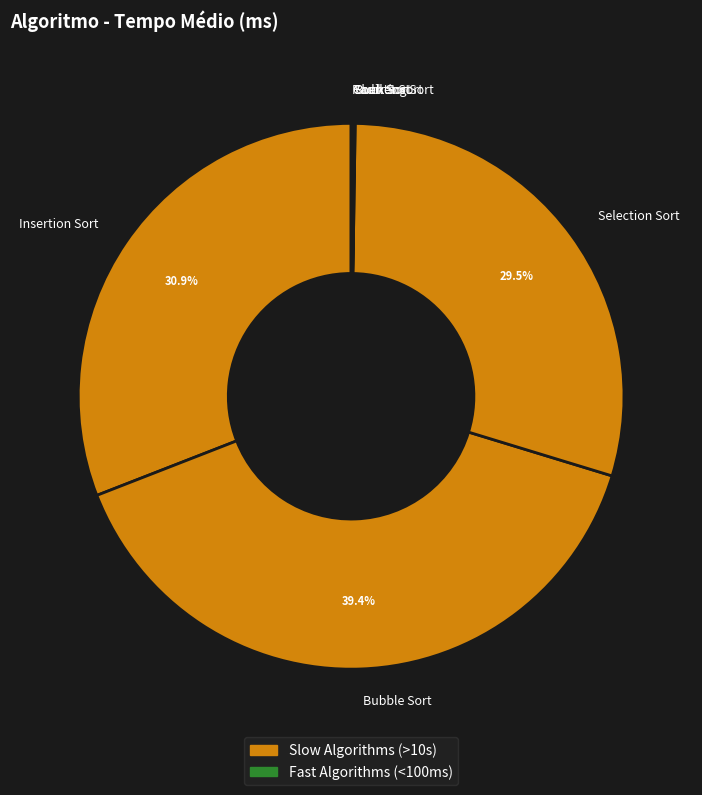

Which slice is the largest?

Bubble Sort